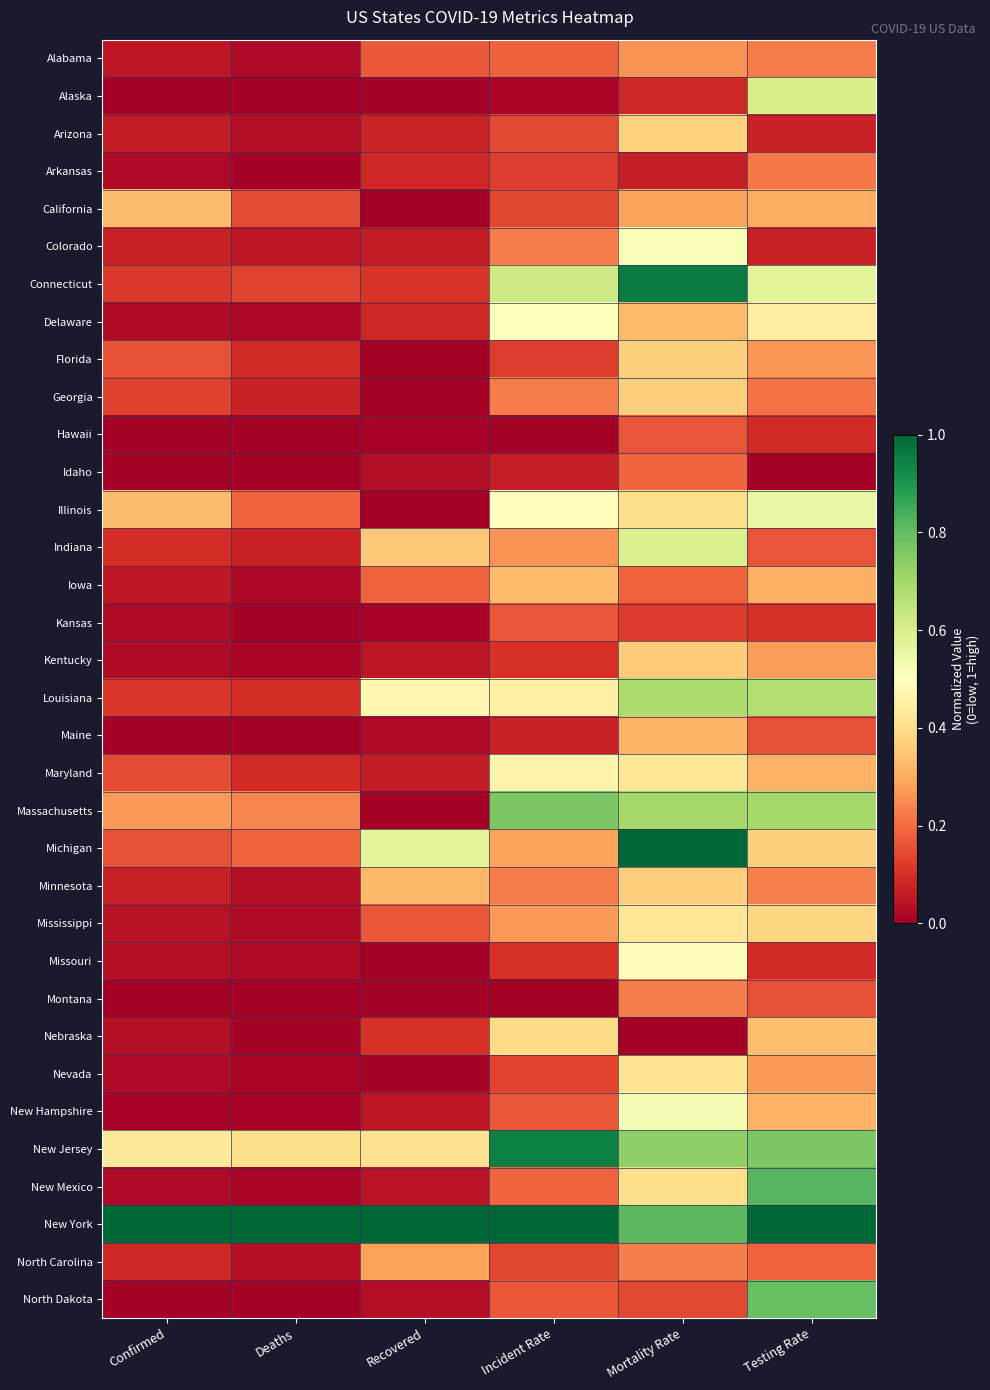

At how many categories does at least one series exceed 0?

6